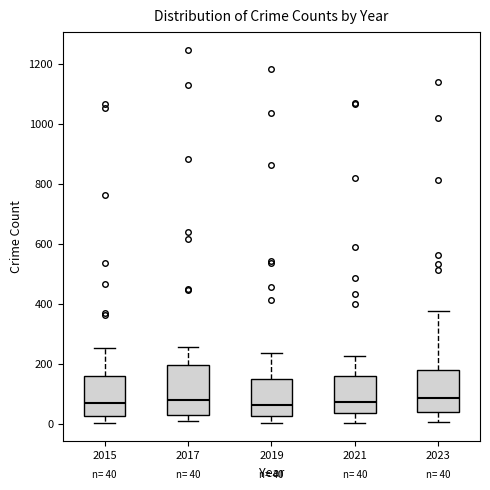

Which box is the tallest, from its lower edge to its upper edge?

2017